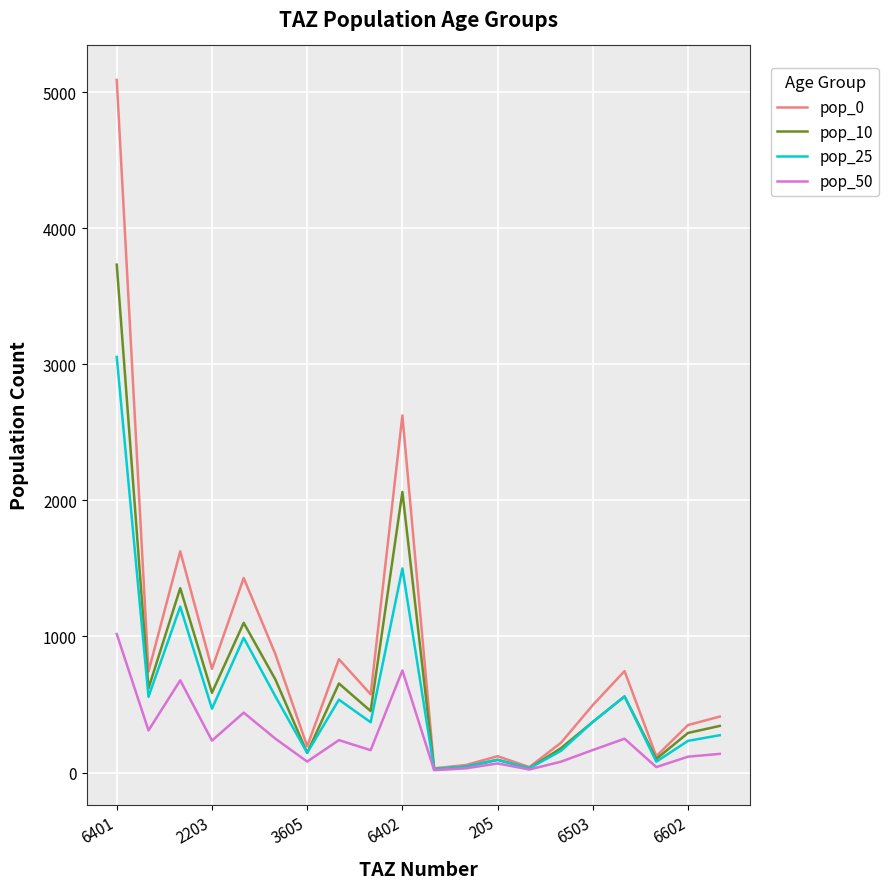

How many lines are shown in the chart?

4